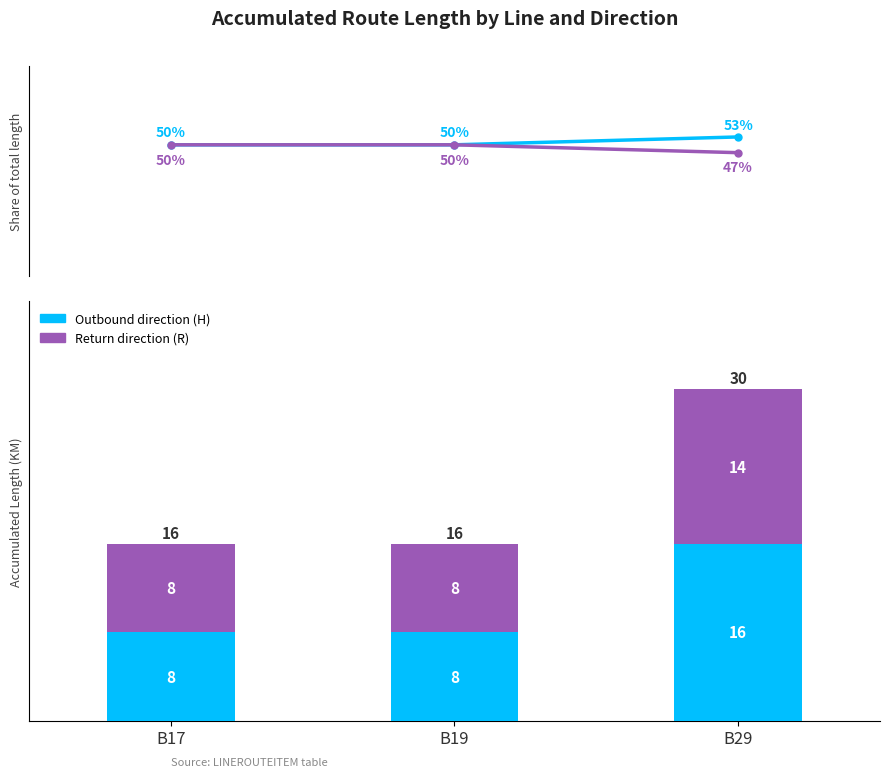

What is the lowest value of the Return (R) series?

8